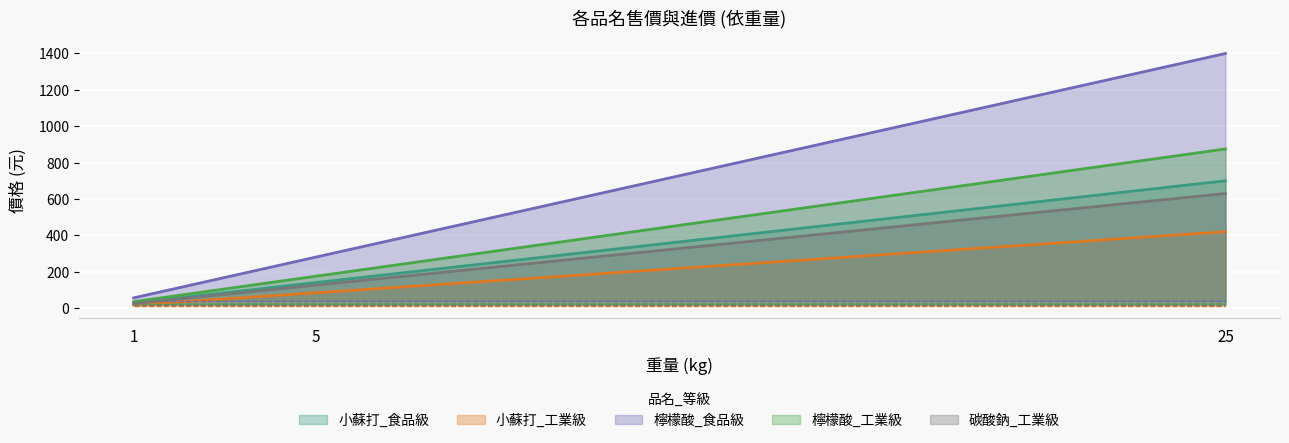

The 小蘇打_食品級_售價 series shows 462 at 25. True or false?

False